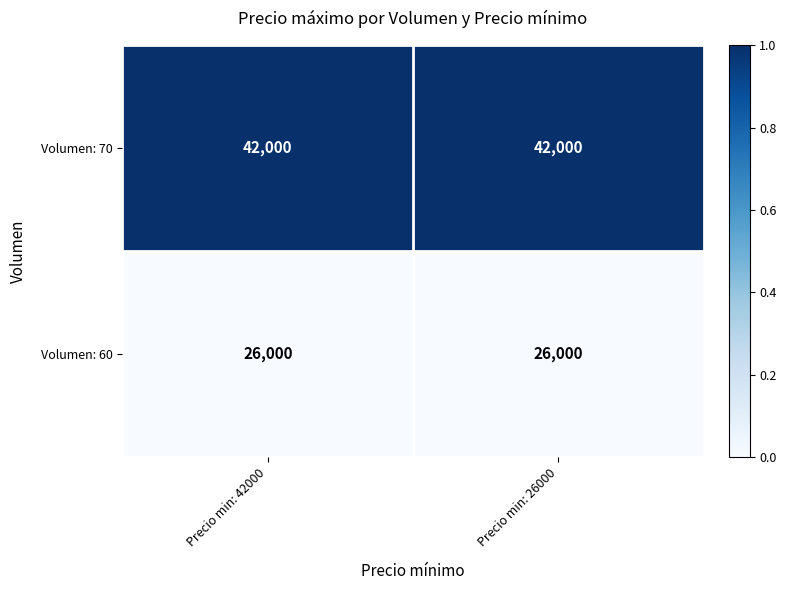

What is the sum of the Volumen: 60 values at Precio min: 42000 and Precio min: 26000?

52000